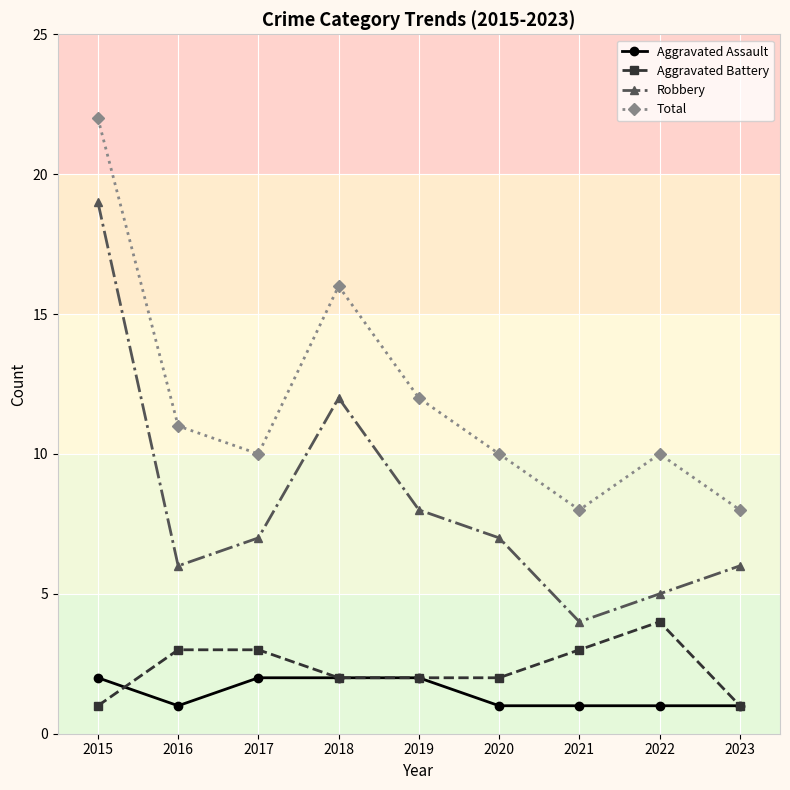

True or false: Total has more than 1 points higher than both neighbors.

True